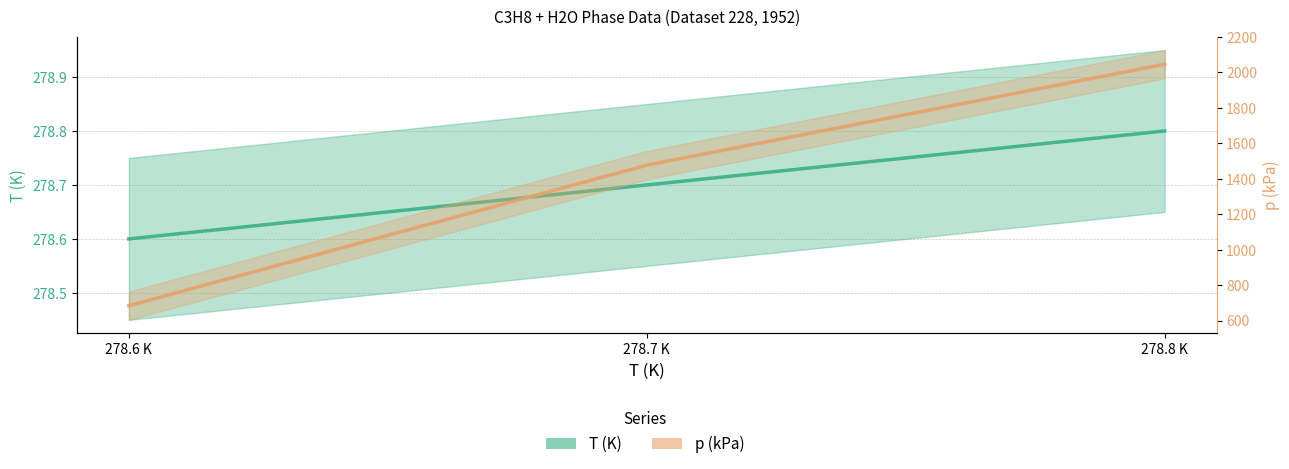

What is the difference between the highest and lowest values at 278.6 K?

405.4